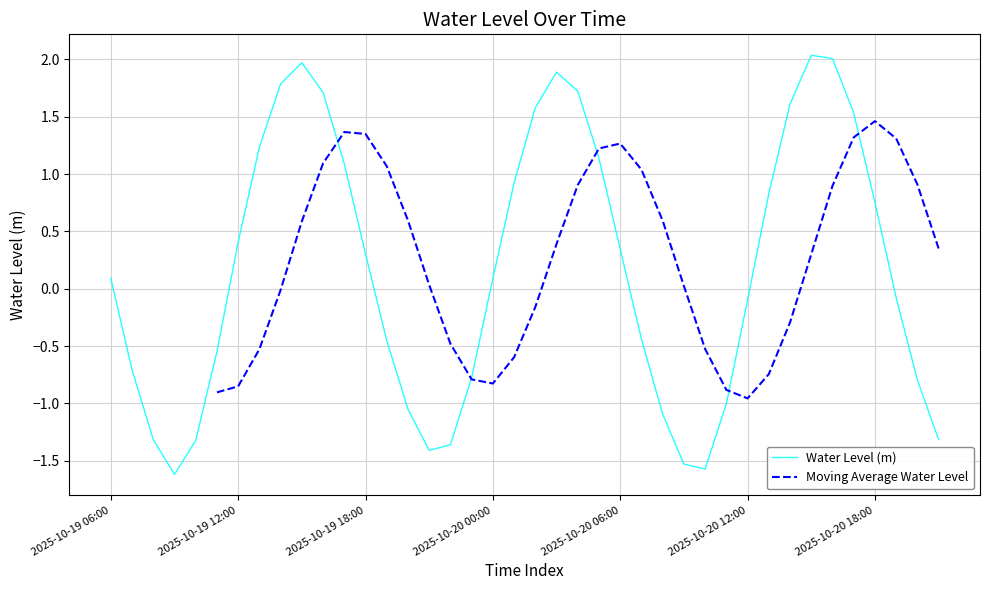

At 31, list the series in order from largest to smallest.

Water Level (m), Moving Average Water Level